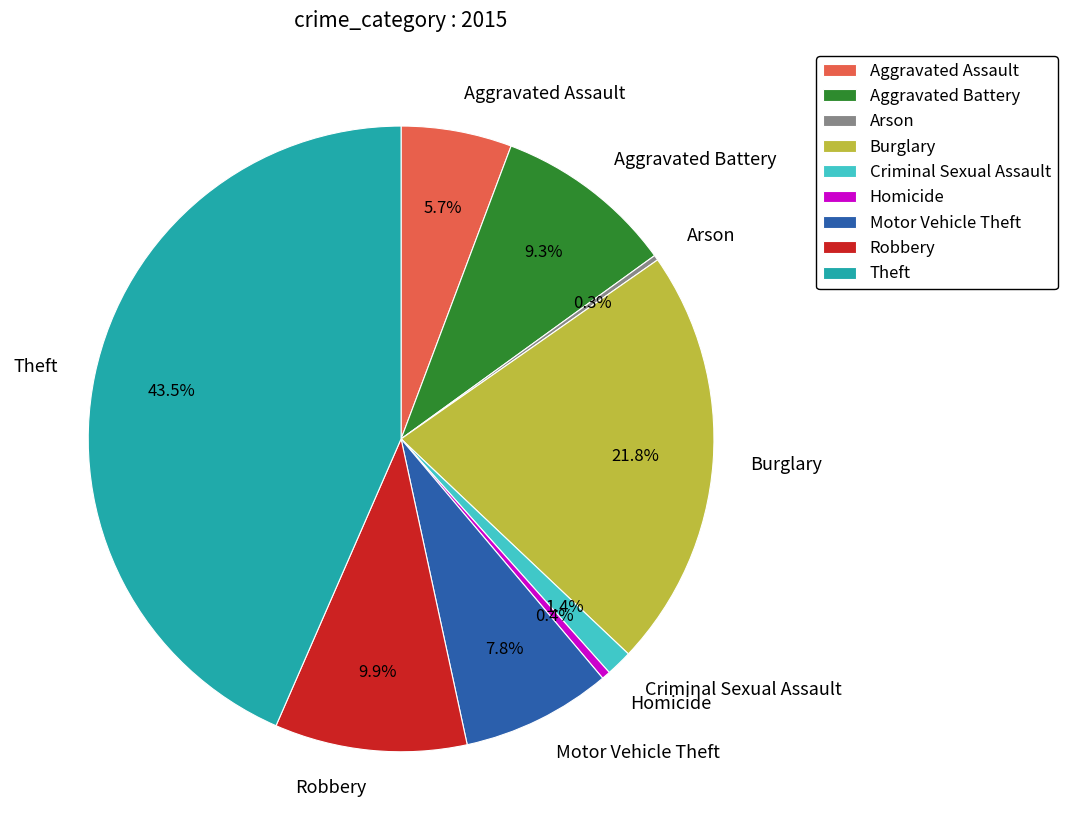

Does any single category account for the majority?

No